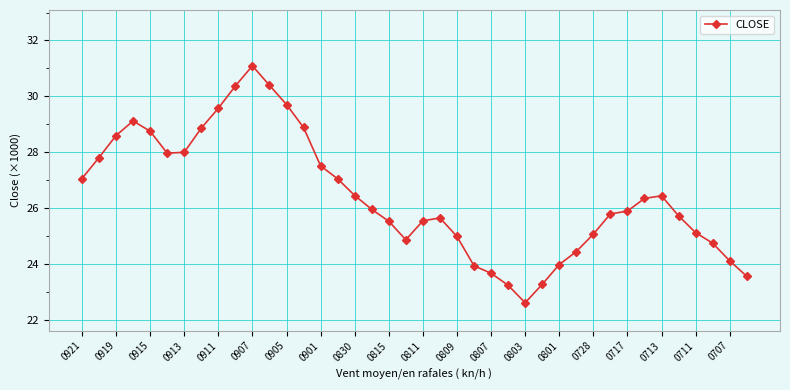

What is the average value?

26.4